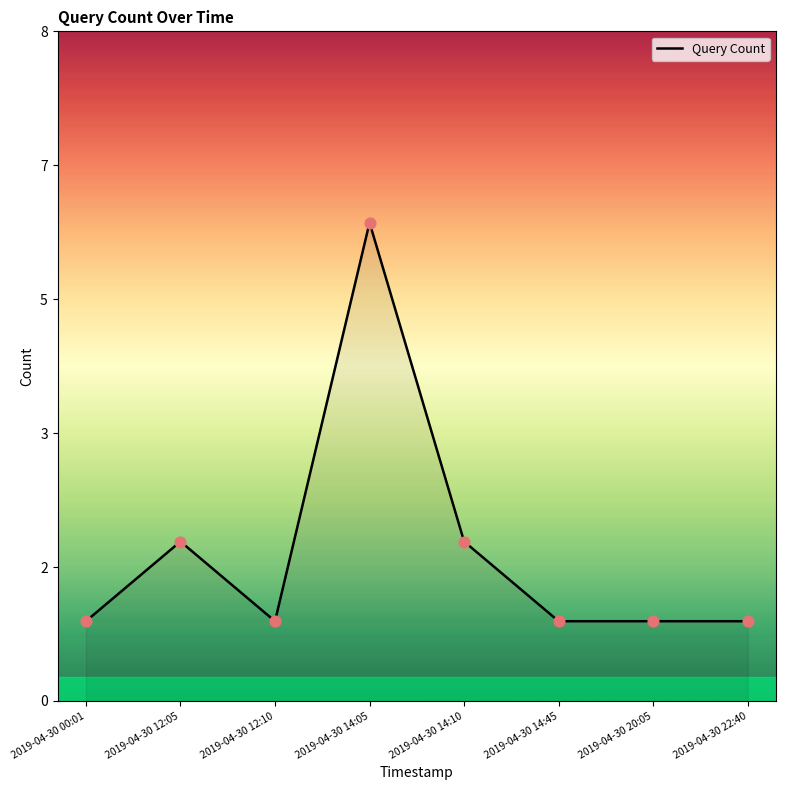

Does the chart have visible grid lines?

No